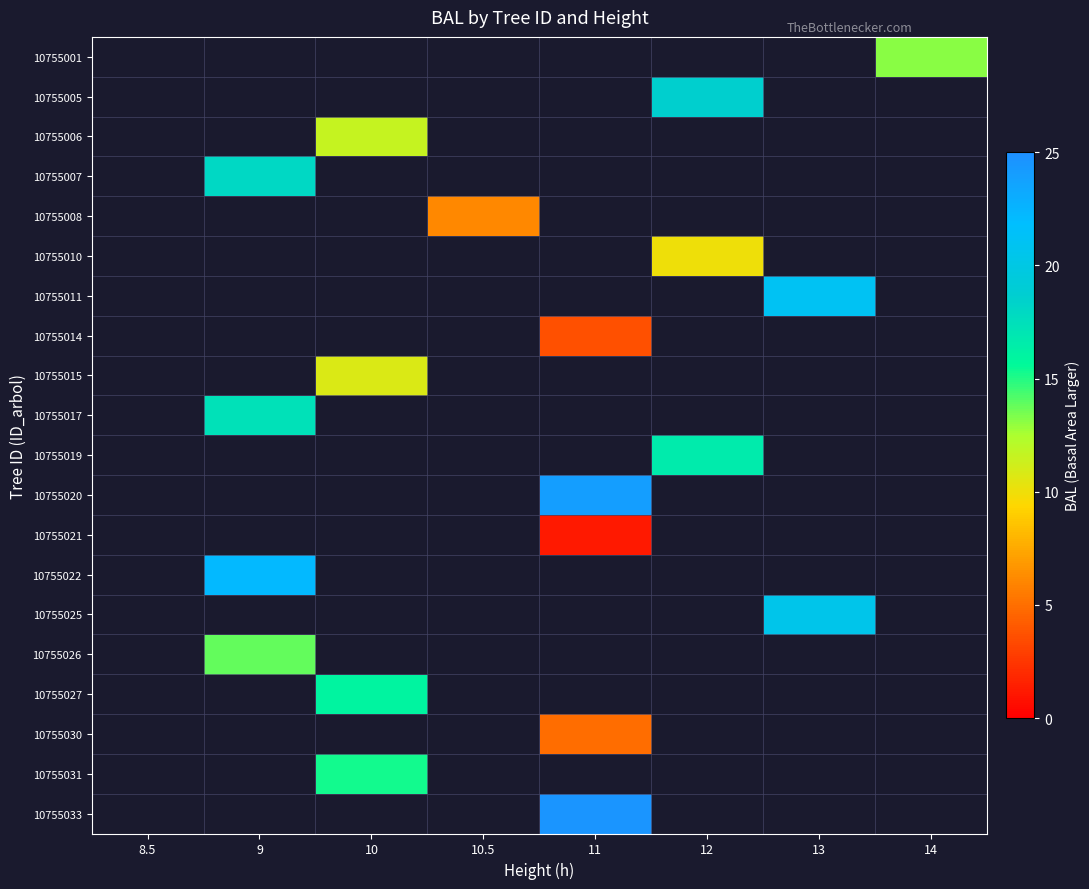

Which label corresponds to the largest value in the chart?

11